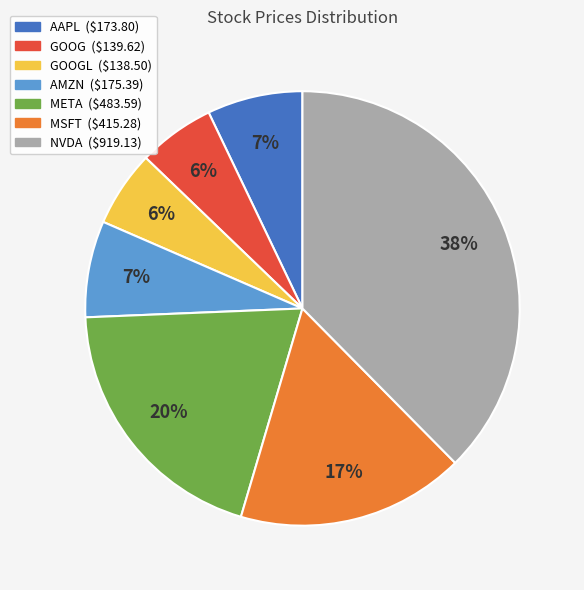

To the nearest percent, what is the difference between the largest and smallest slice percentages?

32%